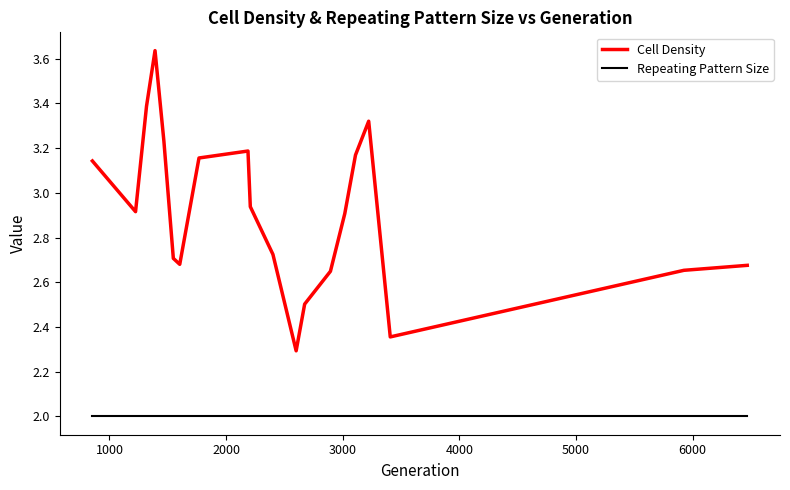

List the series in order of their overall mean, lowest first.

Repeating Pattern Size, Cell Density